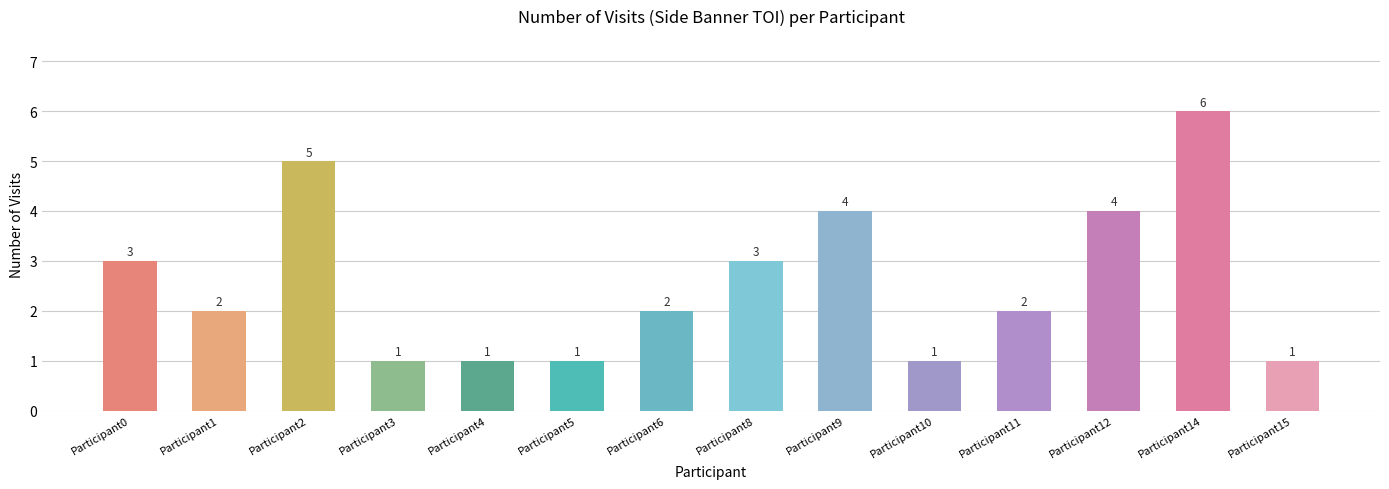

Reading left to right, extract all data points from this chart.

3	2	5	1	1	1	2	3	4	1	2	4	6	1